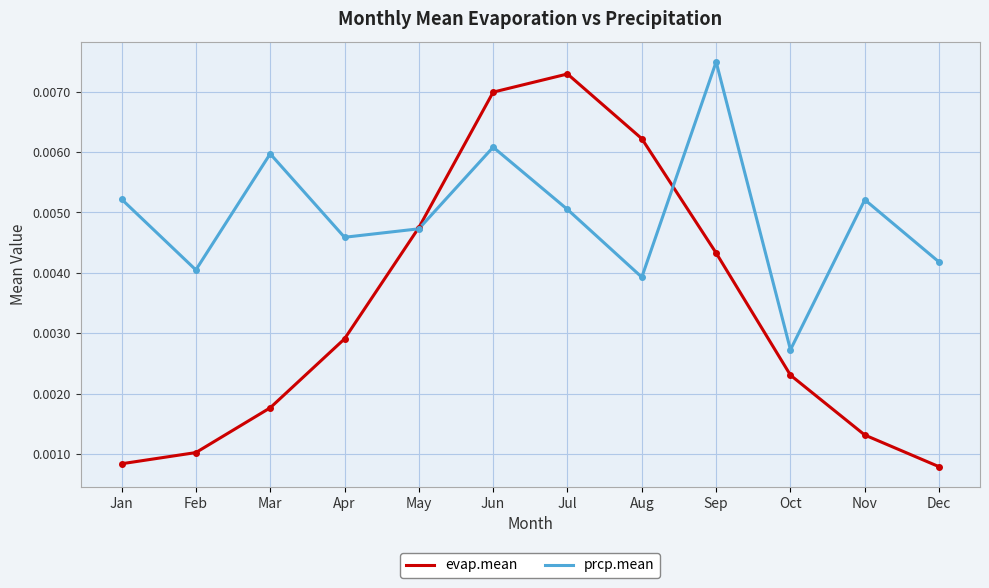

Which series has the largest total across all categories?

prcp.mean